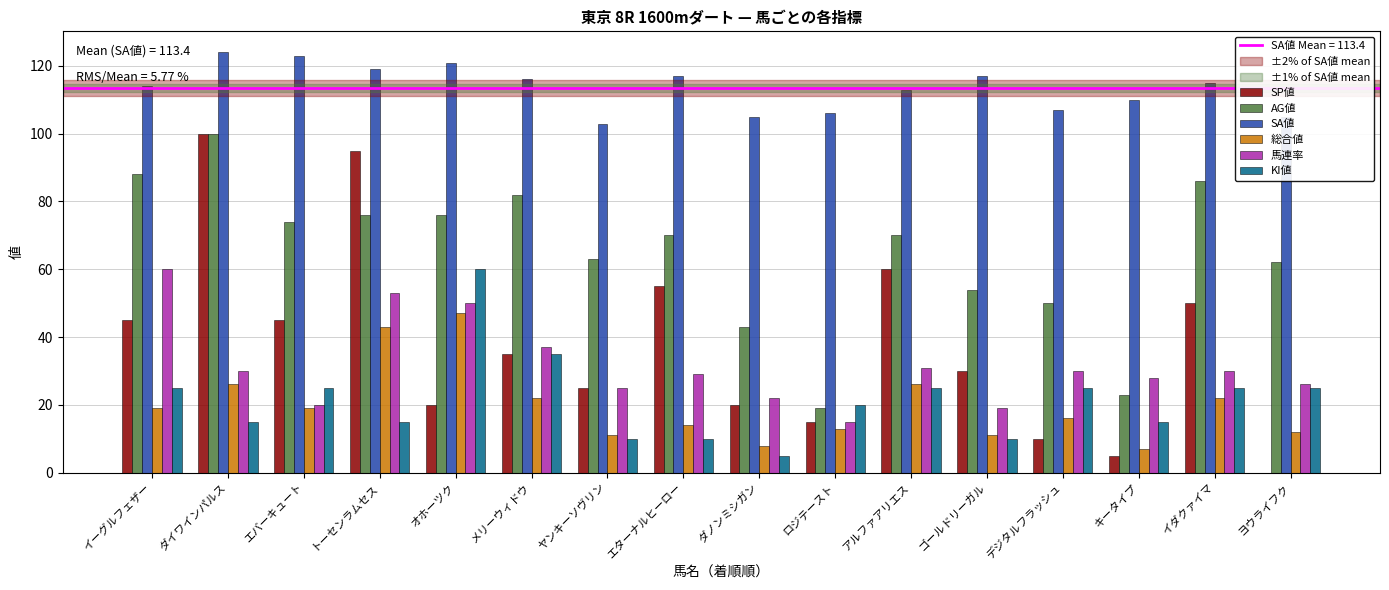

What is the maximum value for AG値?

100